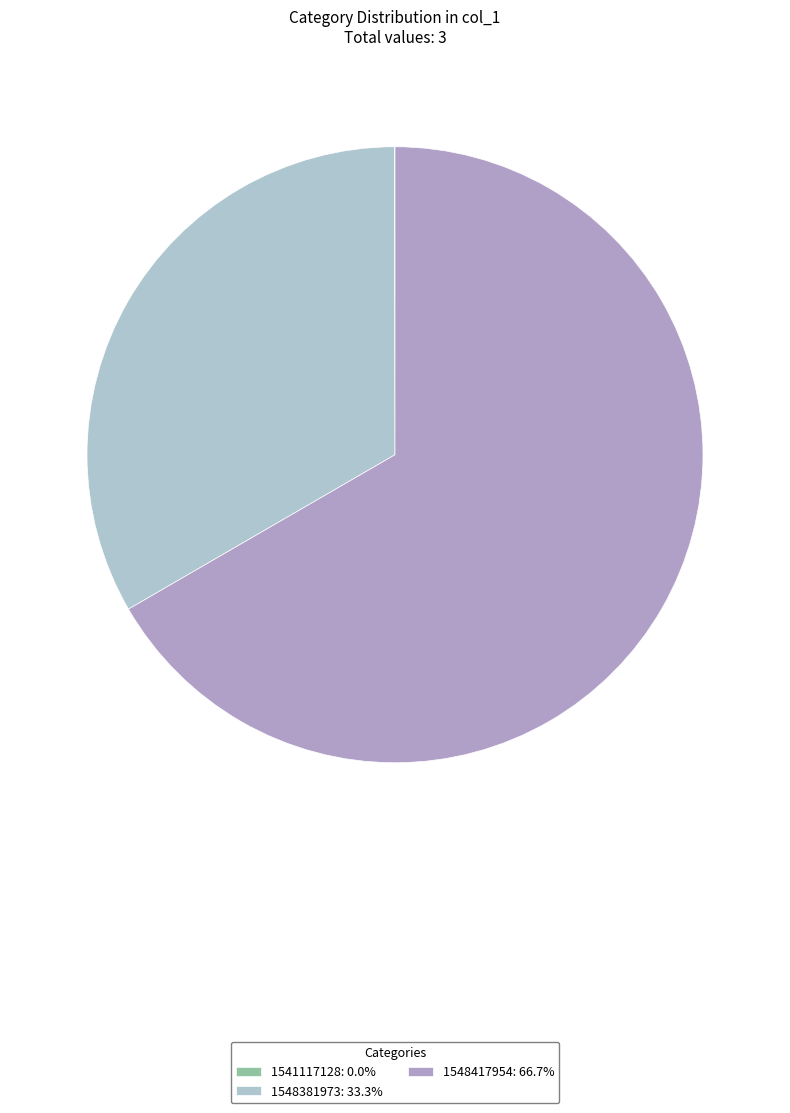

To the nearest percent, what is the combined percentage of 1548381973 and 1541117128?

33%